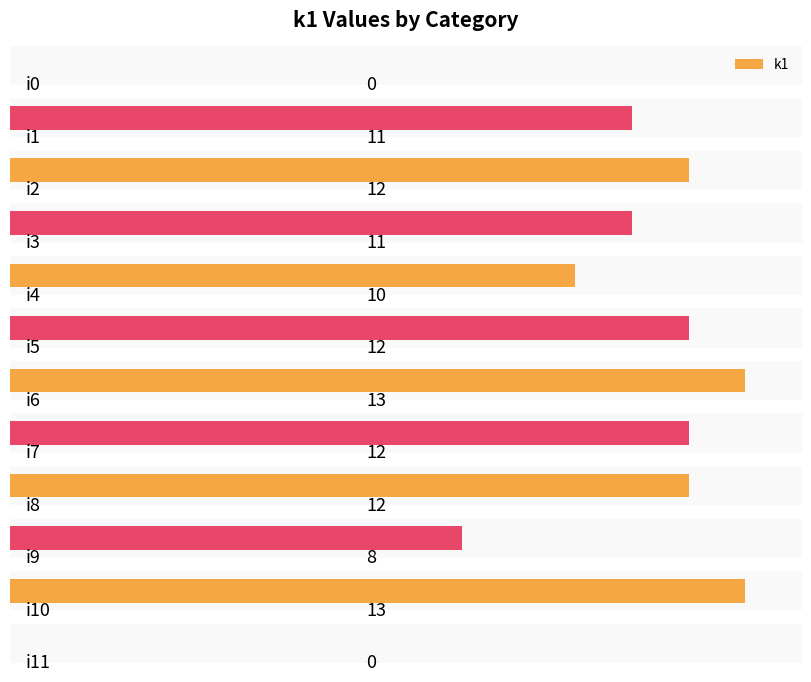

List the labels in order of value, smallest first.

i0, i11, i9, i4, i1, i3, i2, i5, i7, i8, i6, i10